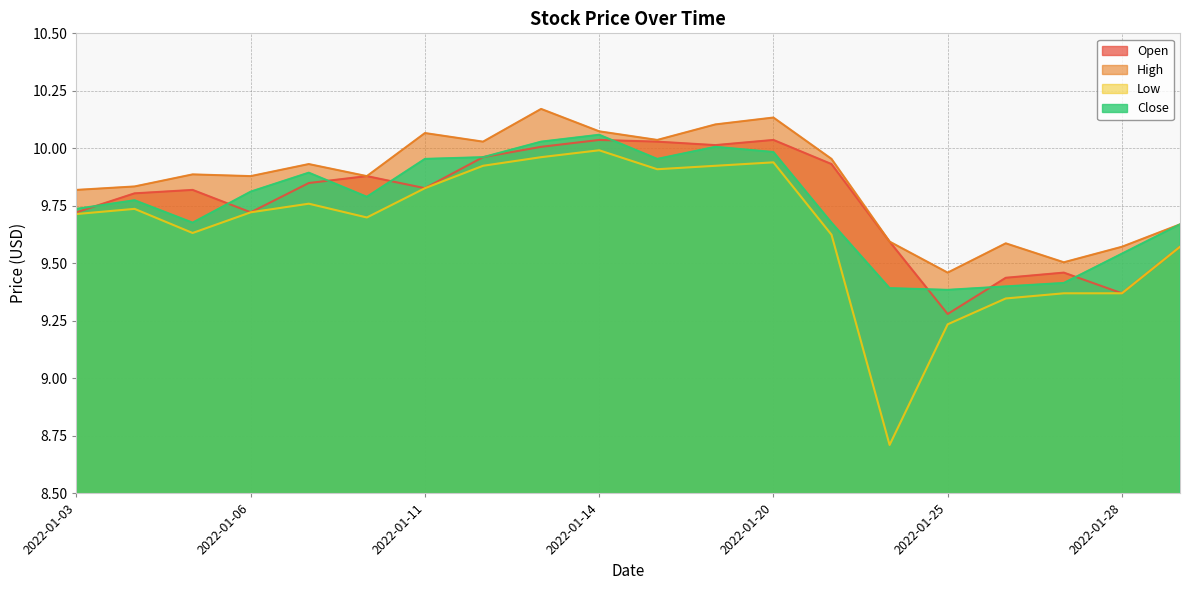

What are all the series names shown in the legend?

Open, High, Low, Close